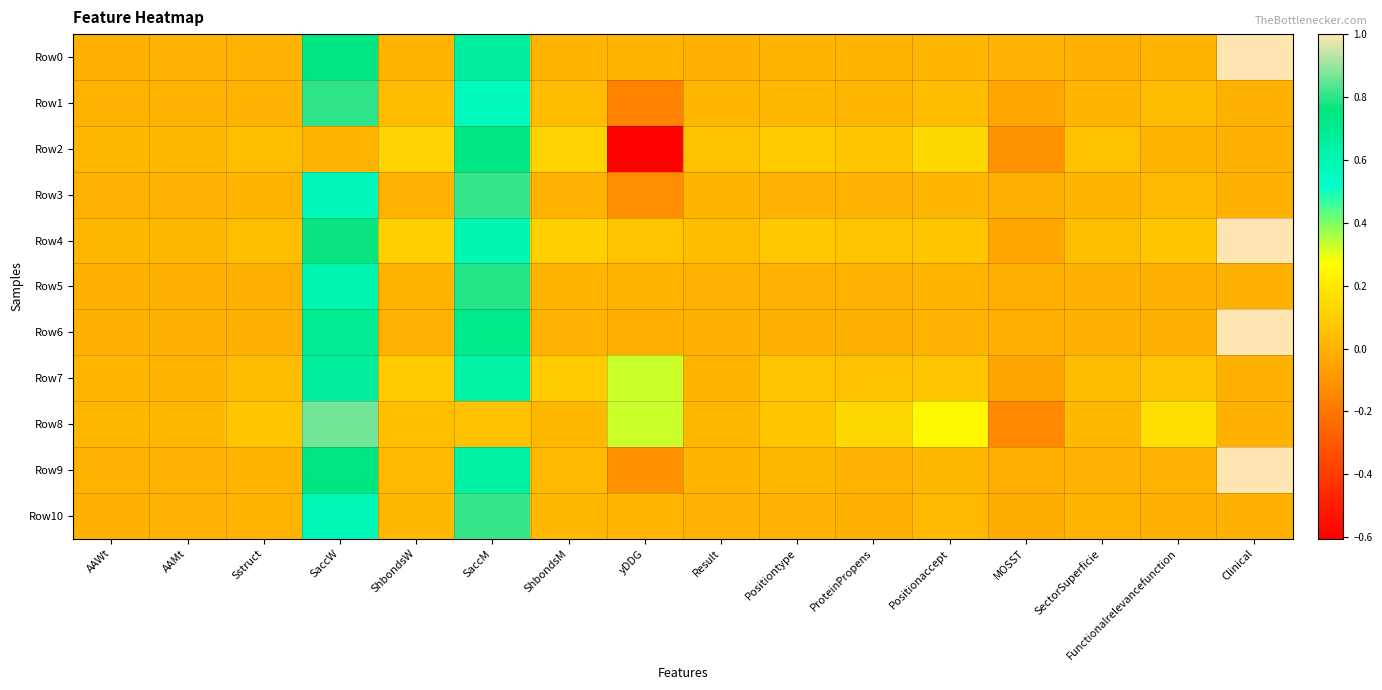

Which series has the largest total across all categories?

Row4